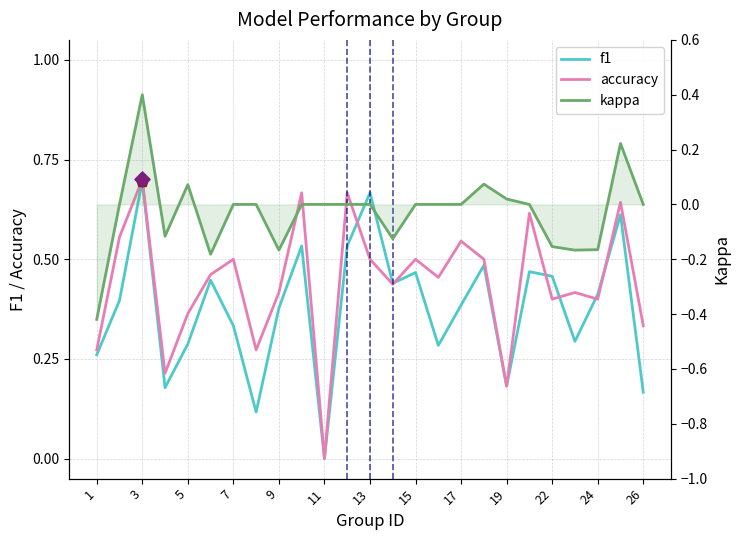

Which series has the widest spread of Y values?

kappa